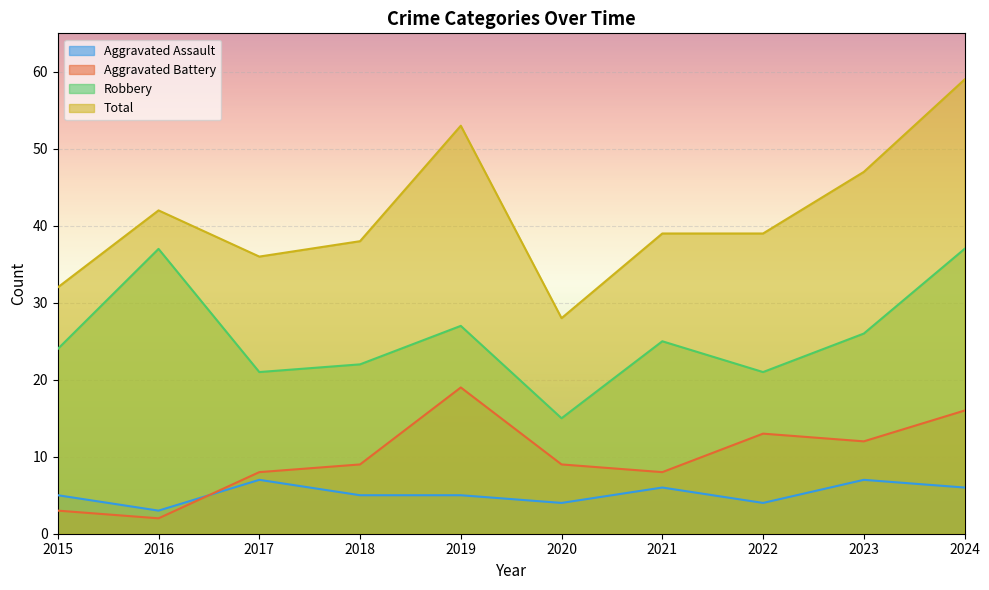

How many lines are shown in the chart?

4